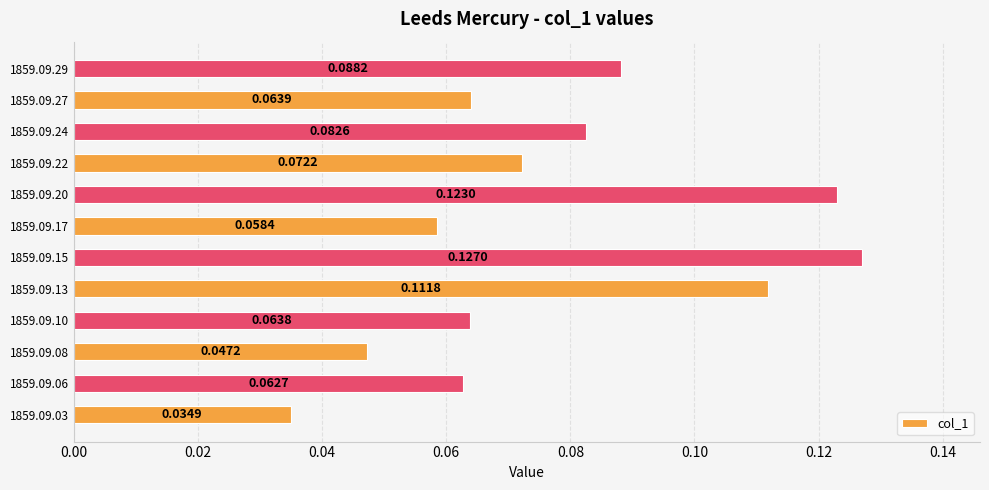

Rank the categories by value from lowest to highest.

1859.09.03, 1859.09.08, 1859.09.17, 1859.09.06, 1859.09.10, 1859.09.27, 1859.09.22, 1859.09.24, 1859.09.29, 1859.09.13, 1859.09.20, 1859.09.15